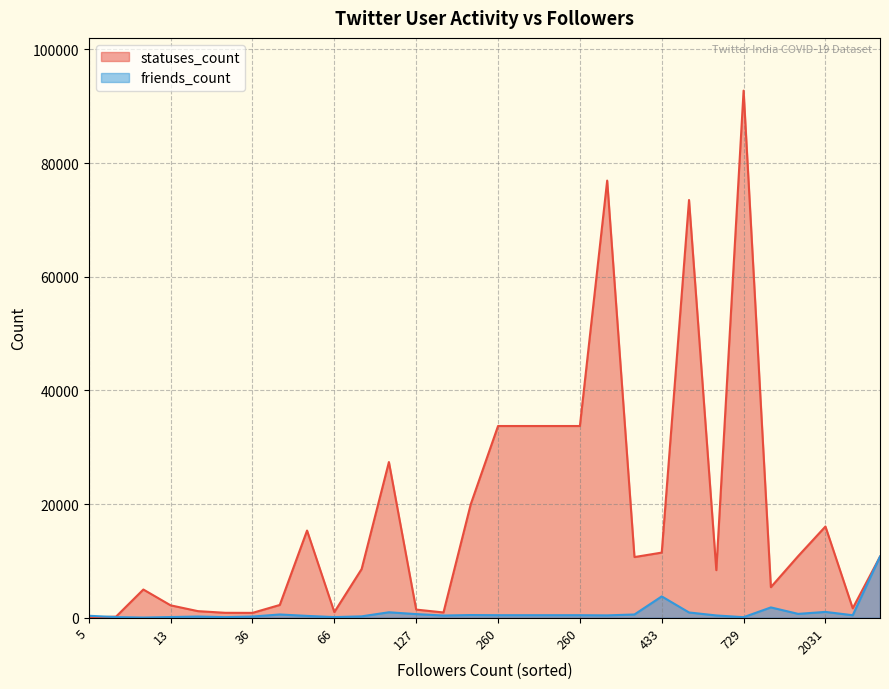

Which series ends up on top after the final intersection of friends_count and statuses_count?

friends_count